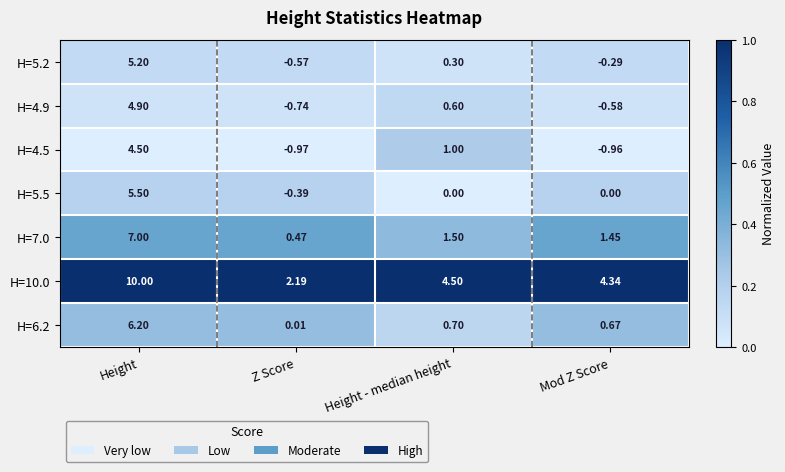

Which category has the highest value across all series?

Height